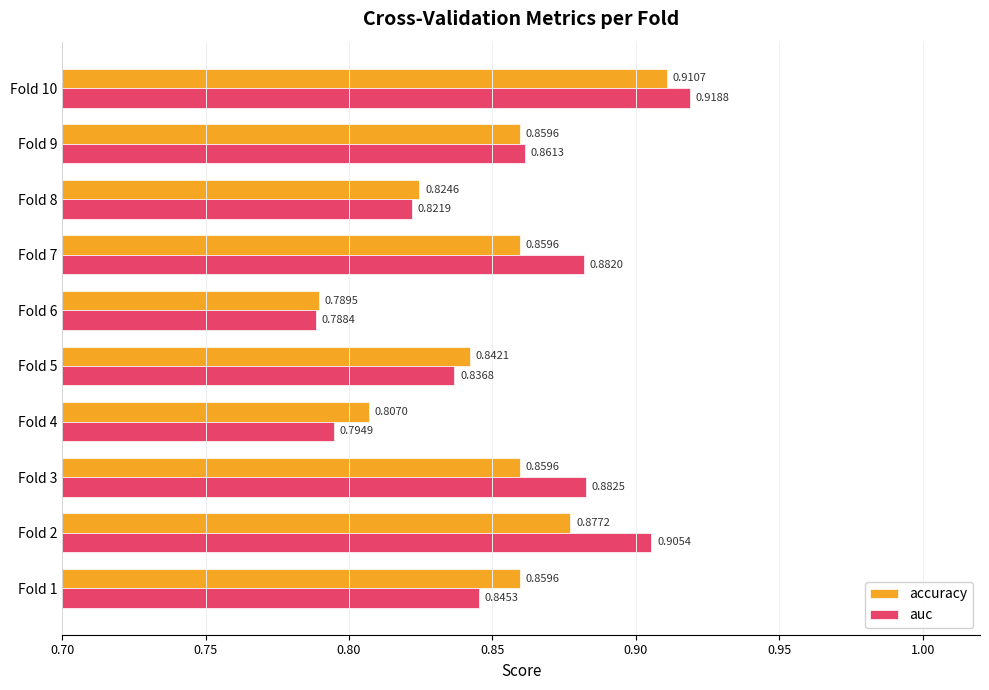

Rank the series by their average value, from lowest to highest.

accuracy, auc